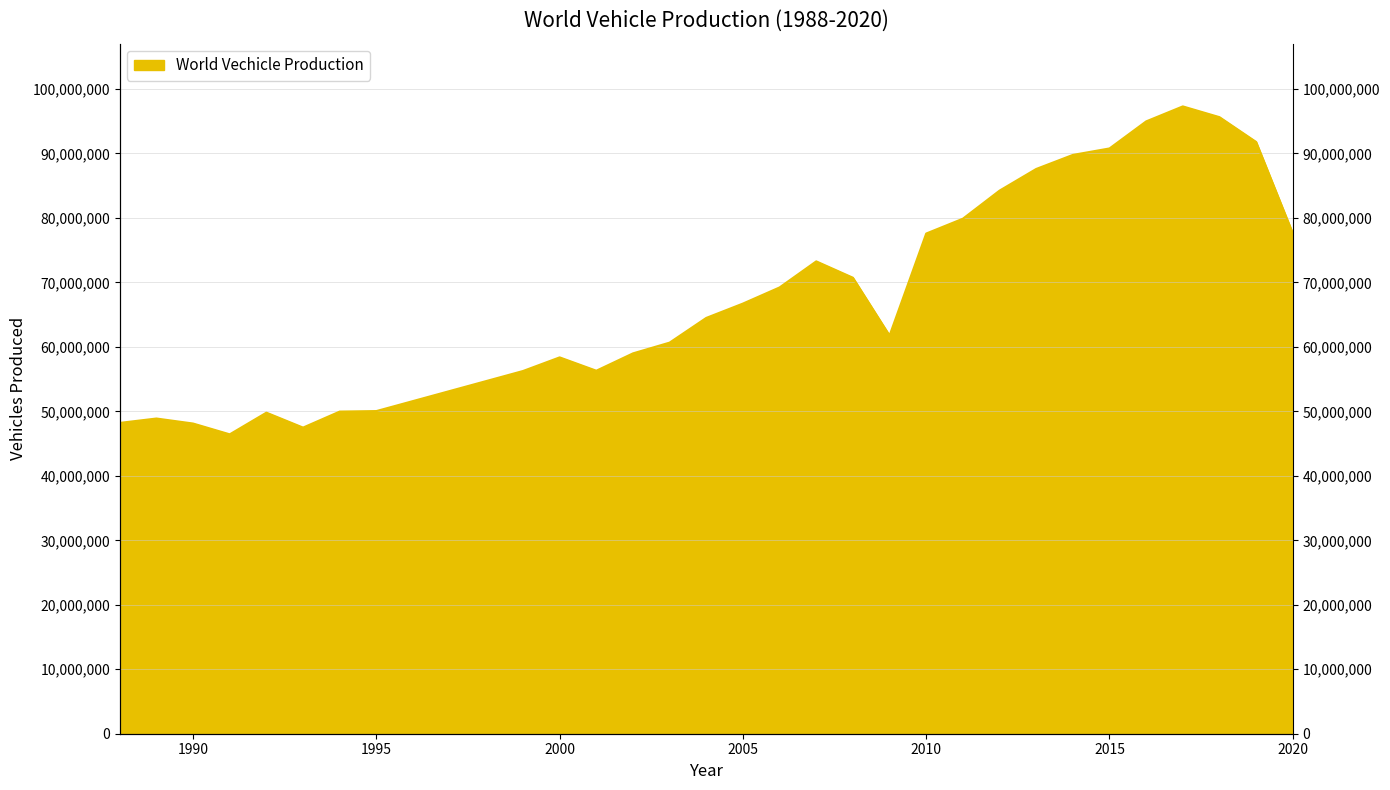

At which label is the value closest to 71869807?

2008